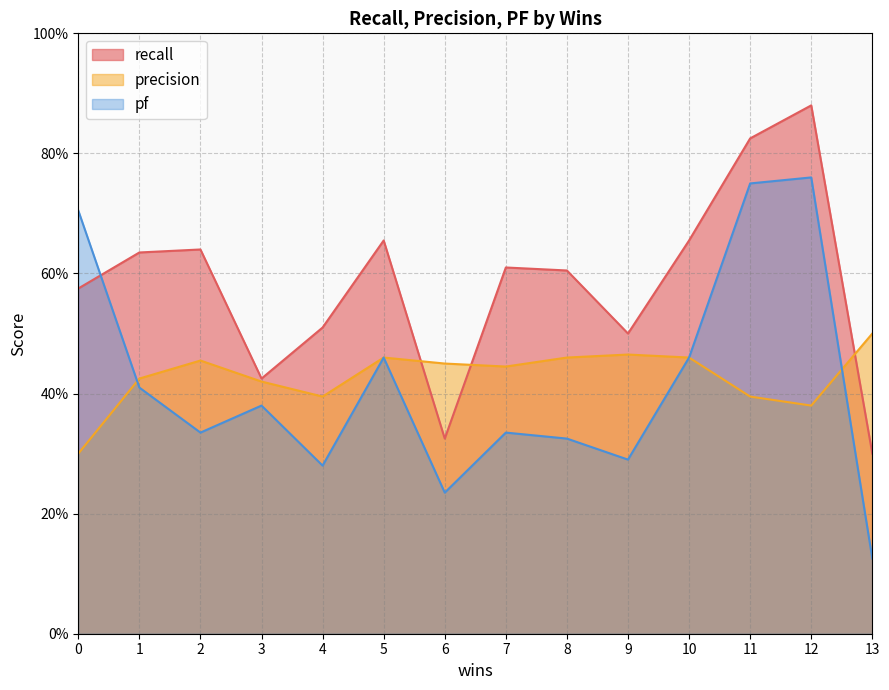

Is it true that precision equals 0.4 at 7?

True